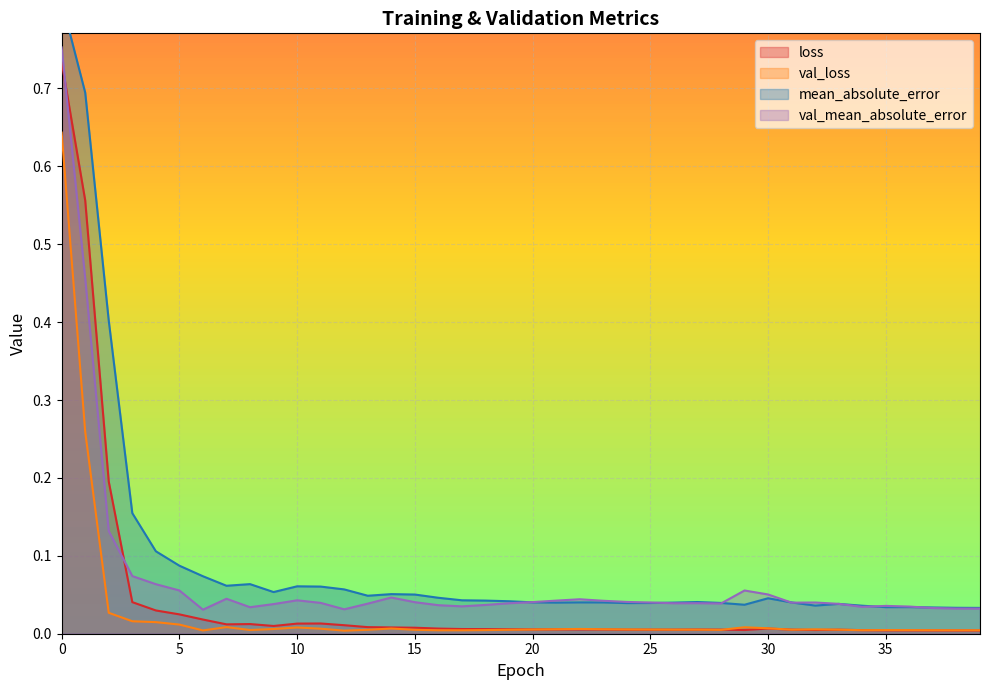

The value of val_mean_absolute_error at 3 is 0.1. True or false?

False